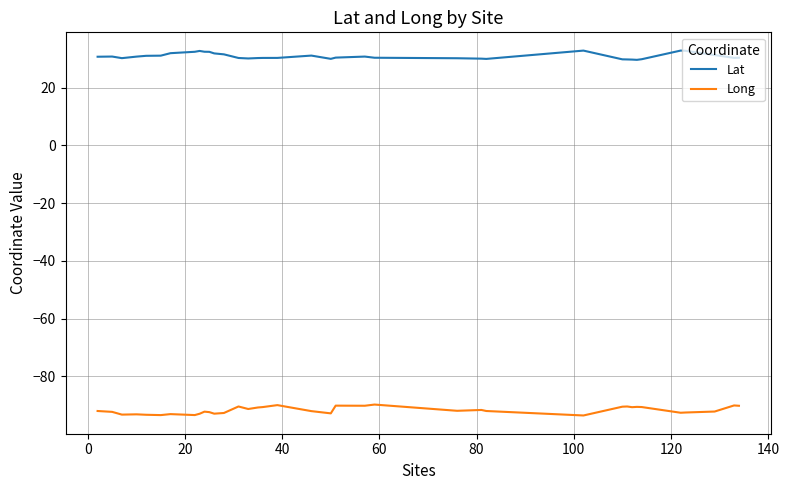

Which series has the widest spread of values?

Long